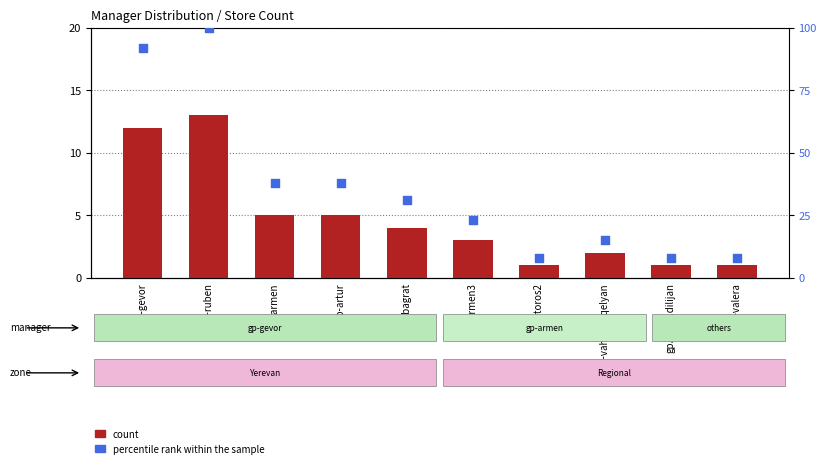

Which series has the largest total across all categories?

percentile rank within the sample